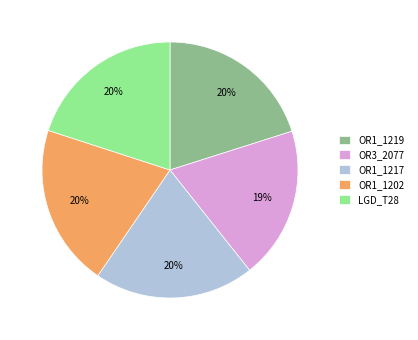

To the nearest percent, what is the combined percentage of OR3_2077 and OR1_1219?

39%